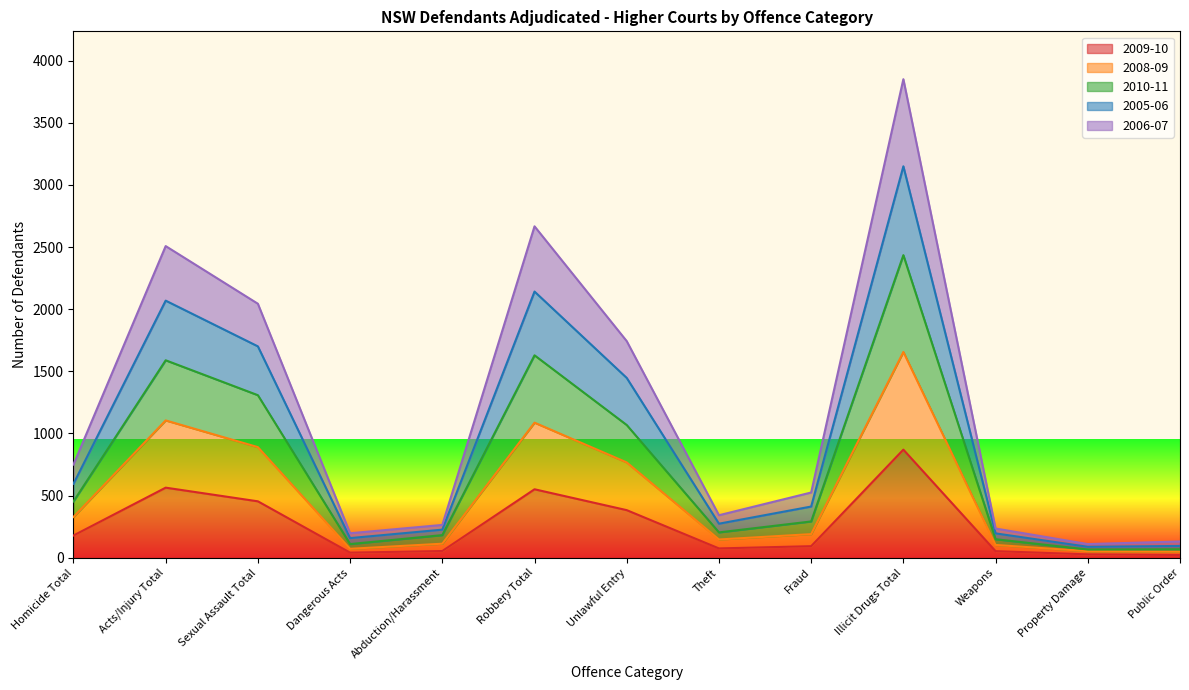

Is the value of 2005-06 at Sexual Assault Total greater than the value of 2009-10 at Illicit Drugs Total?

Yes